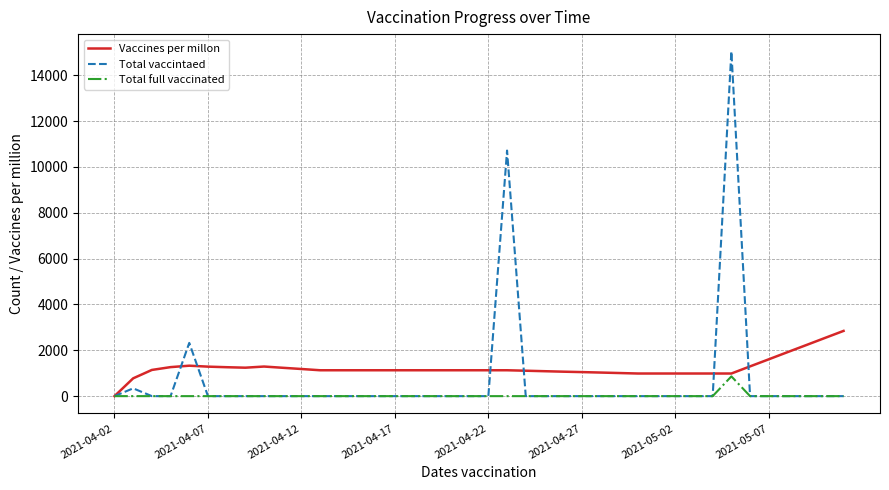

Rank the series by their average value, from highest to lowest.

Vaccines per millon, Total vaccintaed, Total full vaccinated